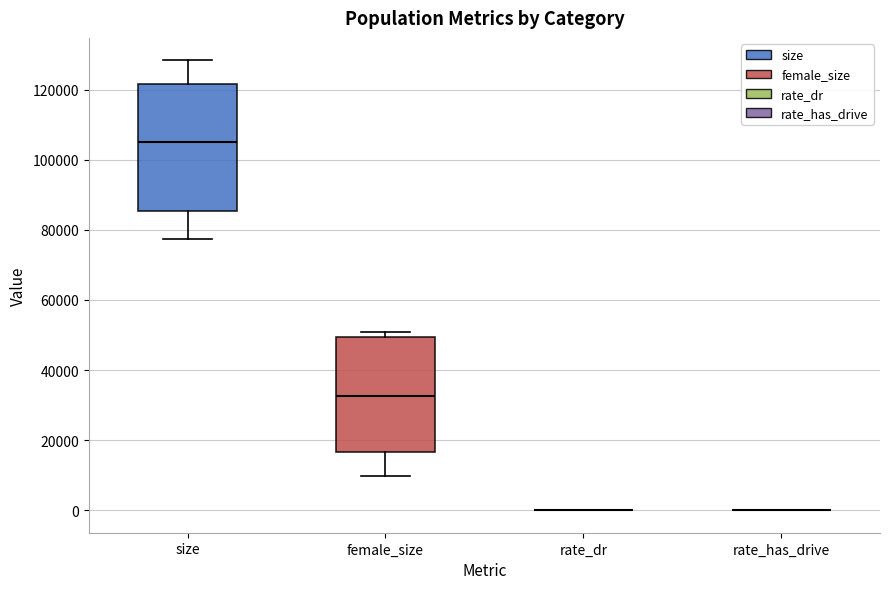

Reading left to right, read every box against the y-axis: the position of its median line, the range the box covers, and the ends of its whiskers. The values are not printed on the chart, so give them approximately, as read against the axis.

size: median 106000, box 86000 to 122000, whiskers 78000 to 128000
female_size: median 32000, box 16000 to 50000, whiskers 10000 to 50000 (just above the box's upper edge)
rate_dr: box collapsed to a line at 0, whiskers 0 to 0
rate_has_drive: box collapsed to a line at 0, whiskers 0 to 0